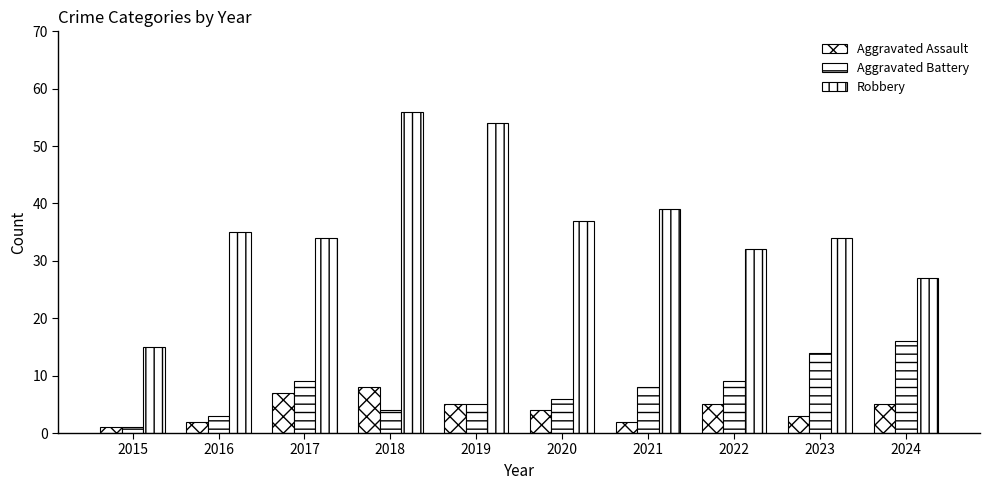

How many groups of bars are there?

10